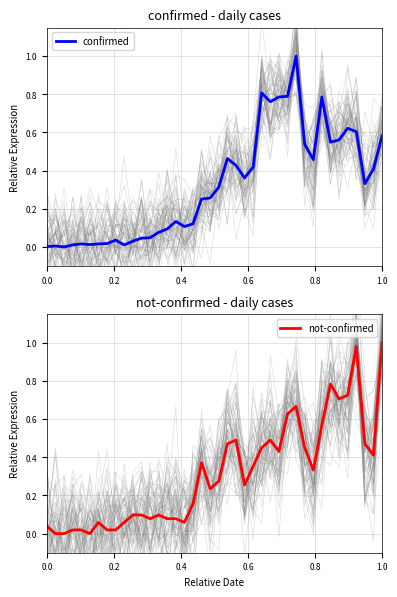

At which label is not-confirmed closest to 0?

0.2